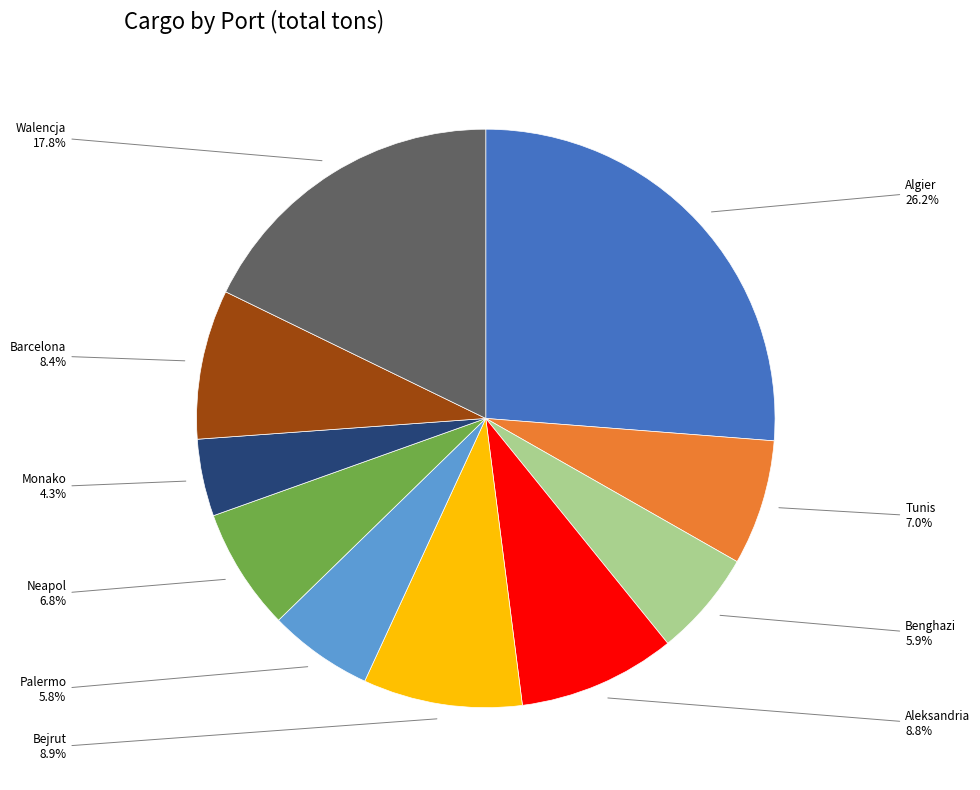

Which slice is the largest?

Algier